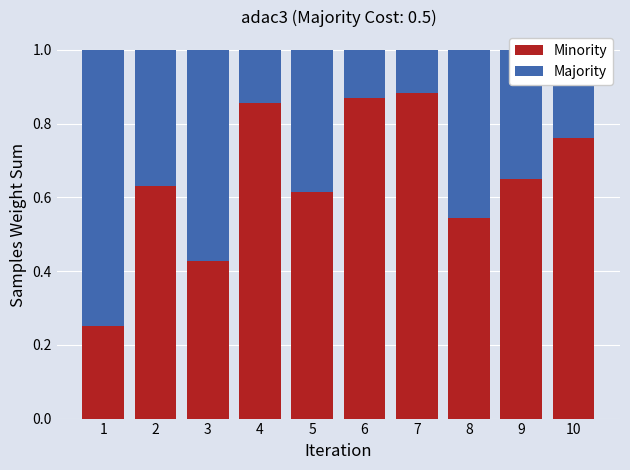

What is the total value across all series at 9?

1.0